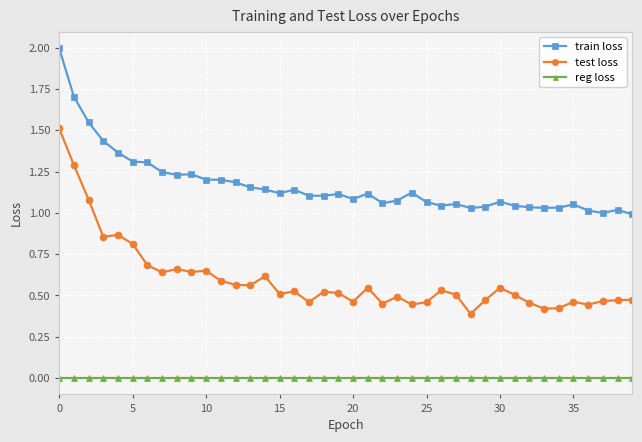

Count the number of data series in this chart.

3